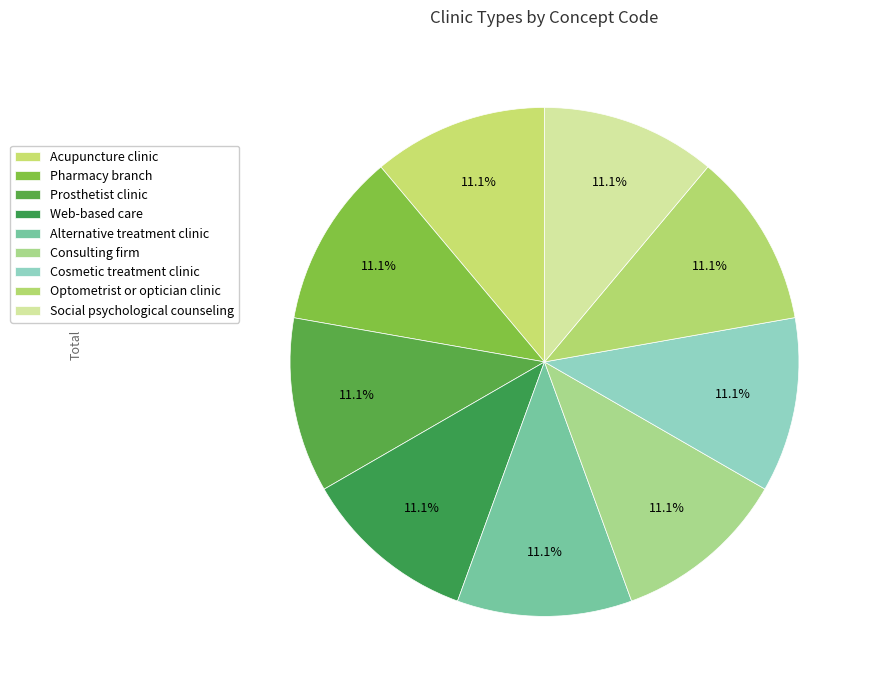

To the nearest percent, what is the combined percentage of Pharmacy branch and Consulting firm?

22%